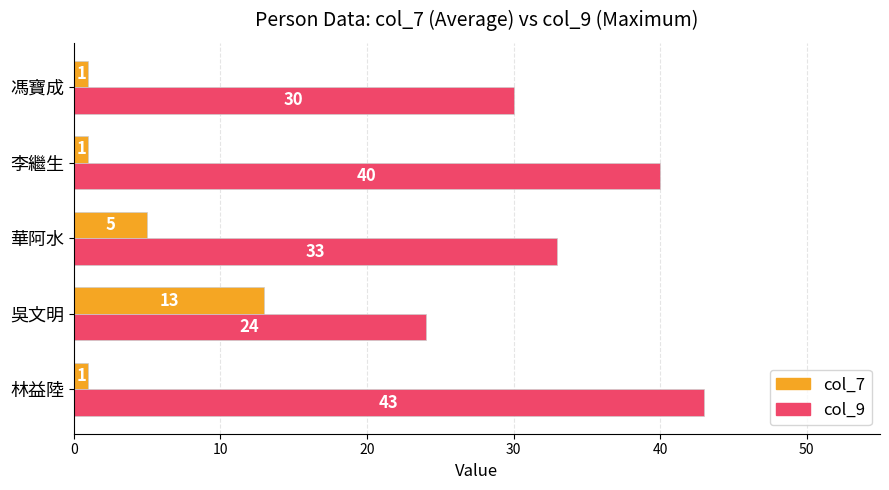

True or false: col_9 has a value of 43 at 林益陸.

True